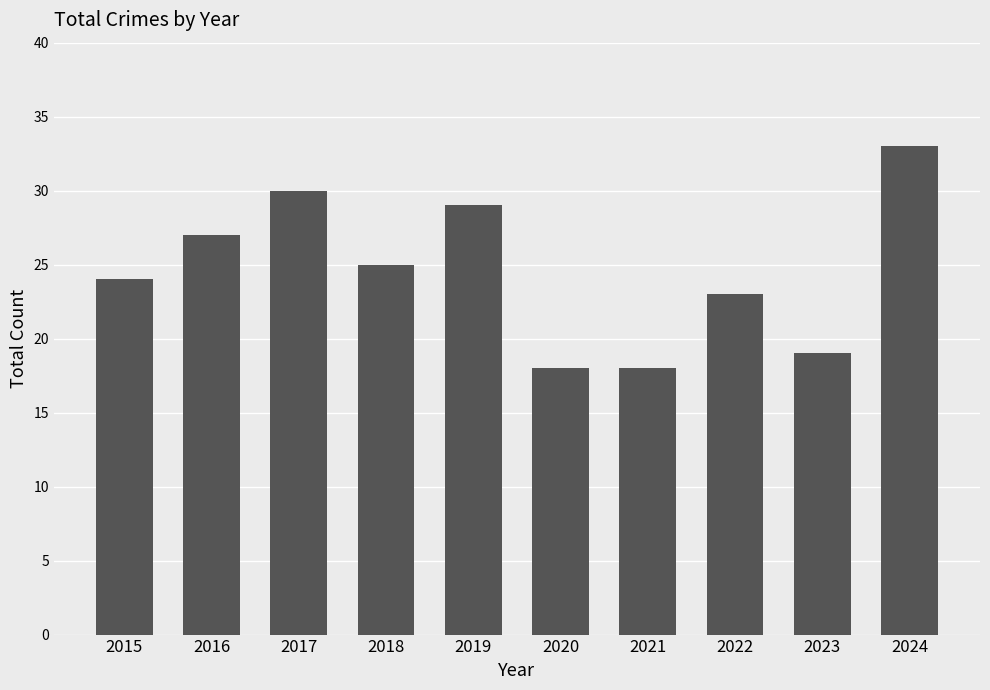

Is it true that the value at 2018 is 8?

False